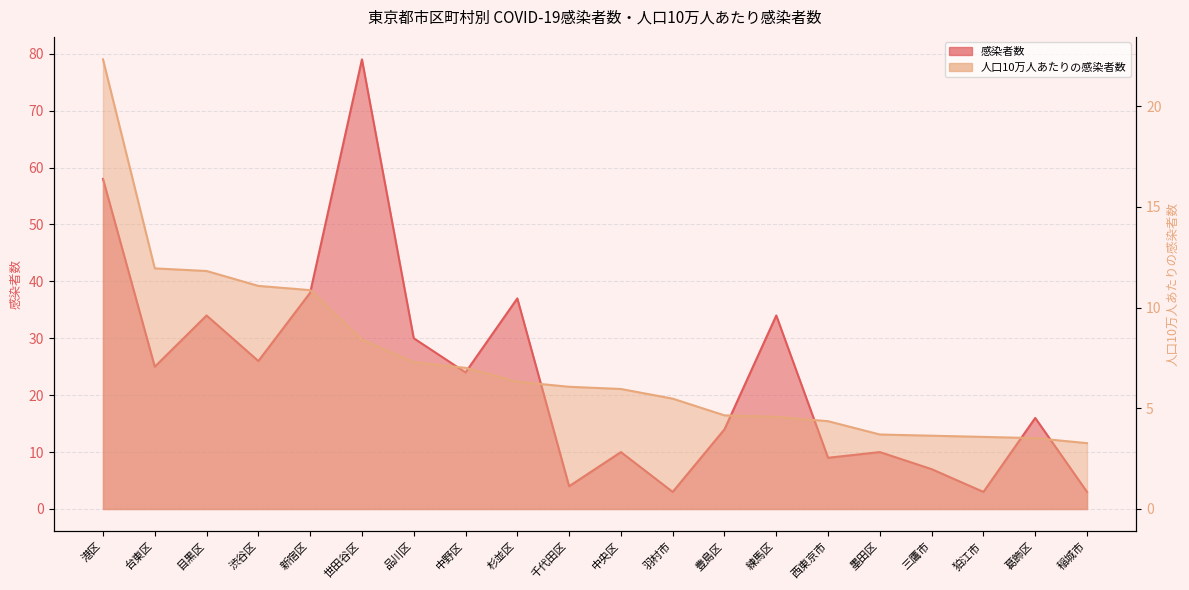

What is the average value of the 人口10万人あたりの感染者数 series?

7.3